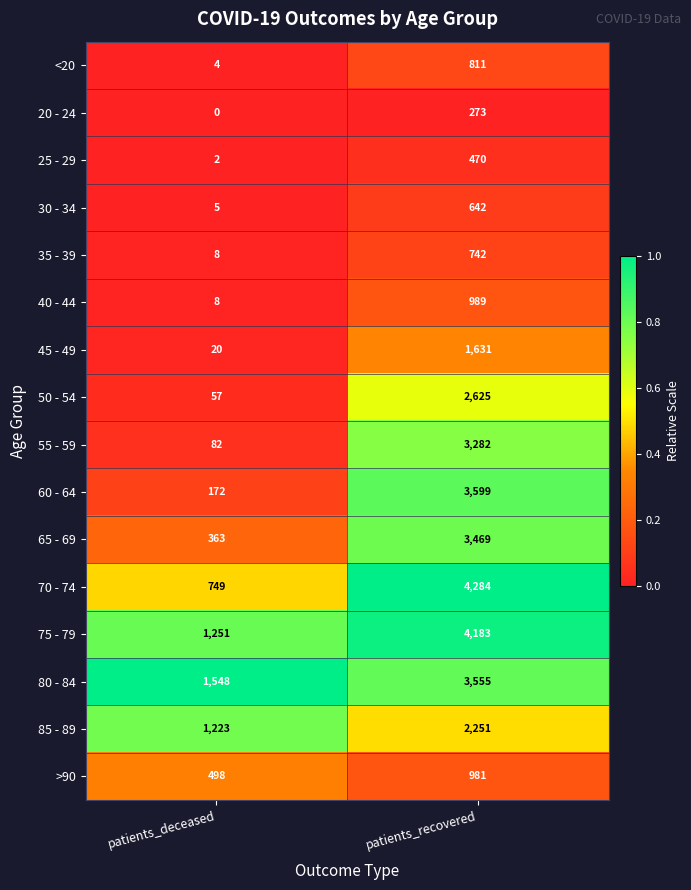

Count the number of data series in this chart.

16